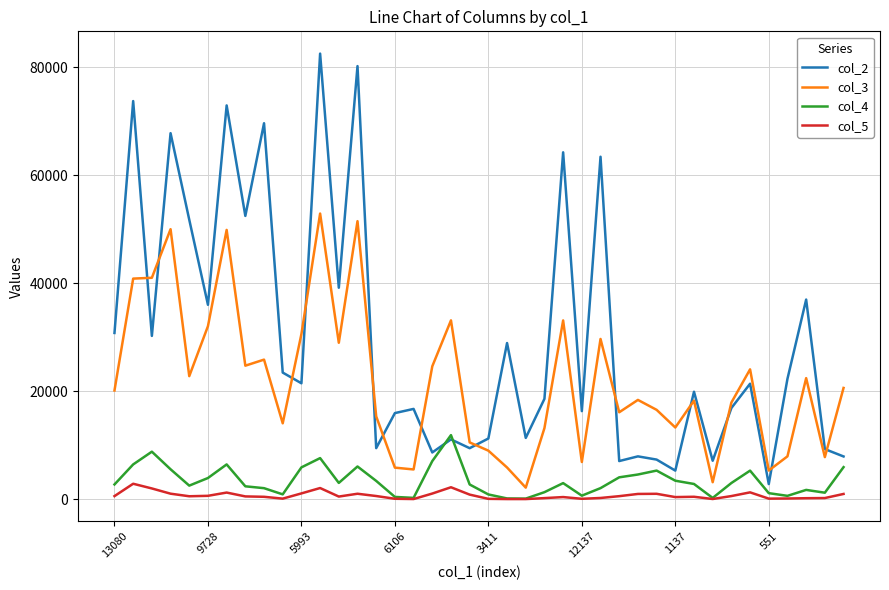

Rank the series by their maximum value, from lowest to highest.

col_5, col_4, col_3, col_2